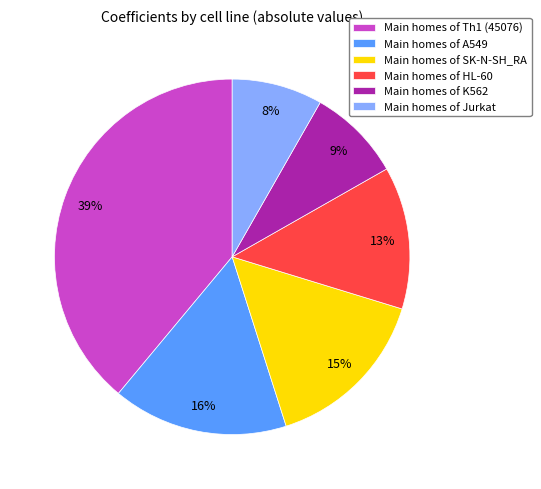

How many segments does this pie chart have?

6